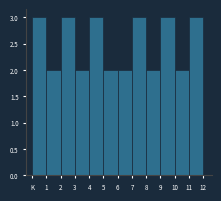

Reading left to right, extract all data points from this chart.

K=3	1=2	2=3	3=2	4=3	5=2	6=2	7=3	8=2	9=3	10=2	11=3